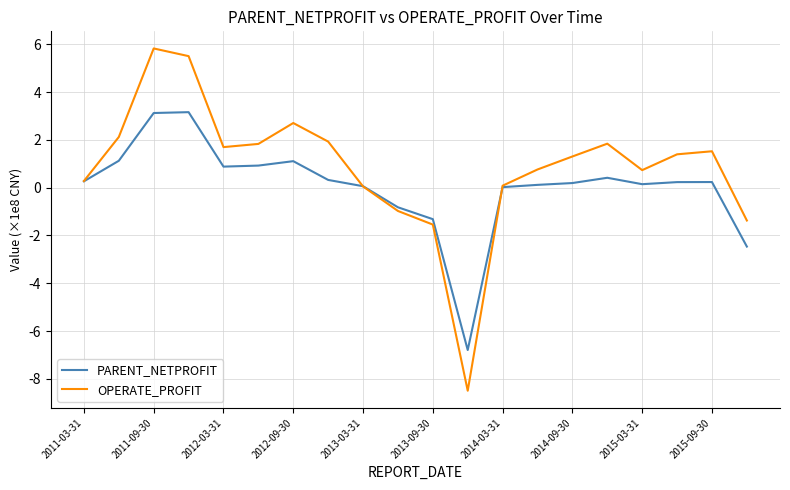

What is the smallest value displayed?

-8.5